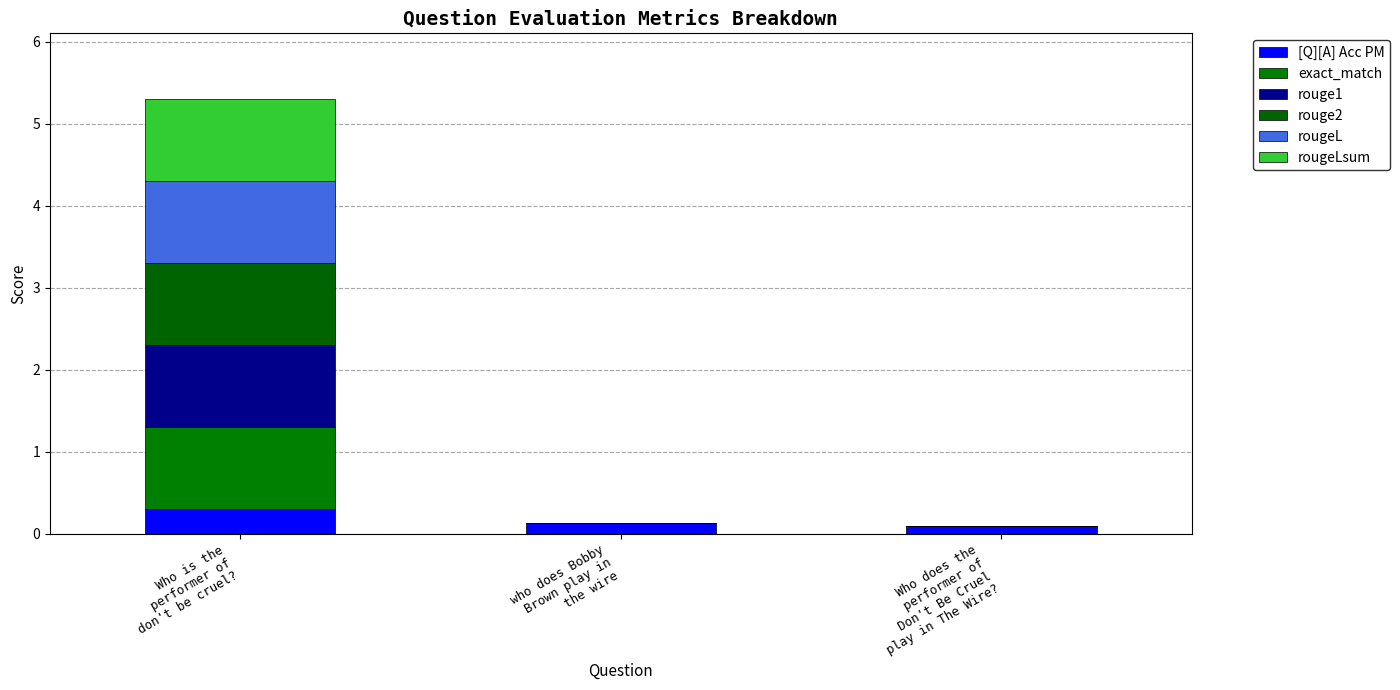

Are the bars horizontal?

No